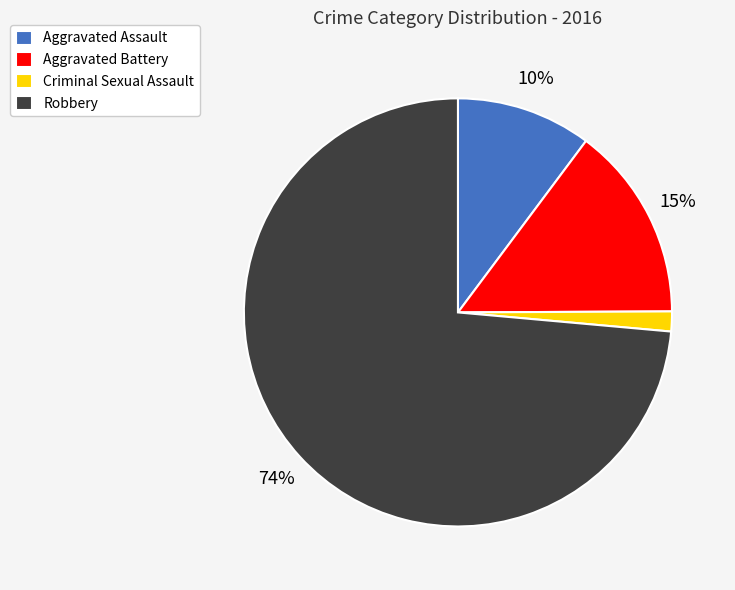

What is the majority slice?

Robbery